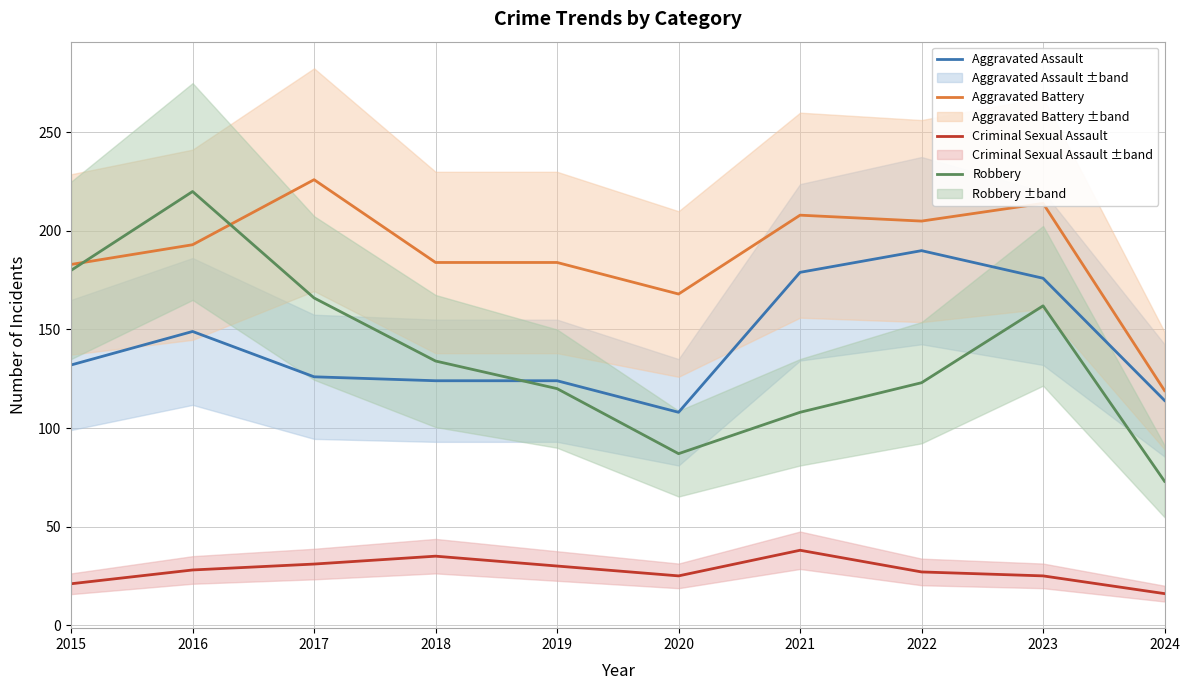

At which category does Criminal Sexual Assault reach its first local valley?

2020